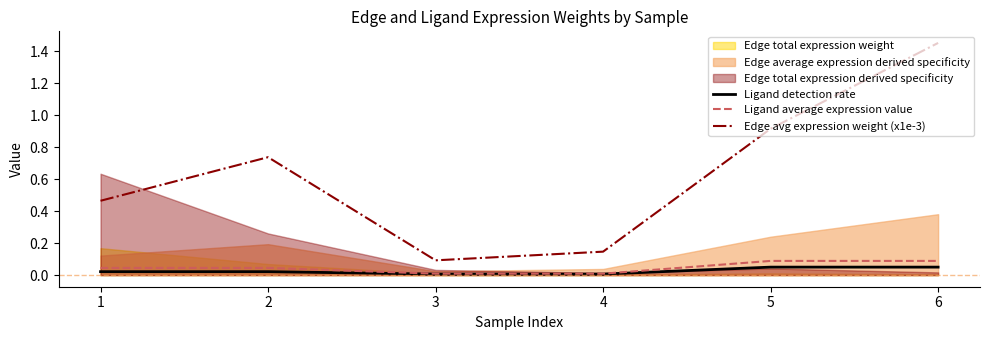

The value of Edge avg expression weight (x1e-3) at 1 is 0.1. True or false?

False